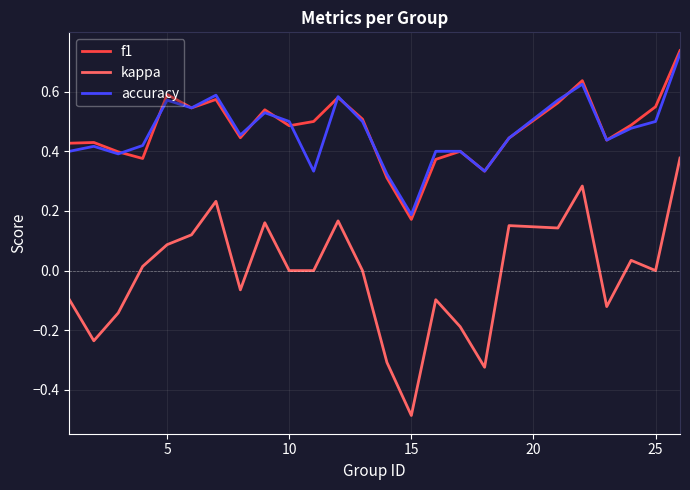

True or false: f1 and kappa cross at least once.

False